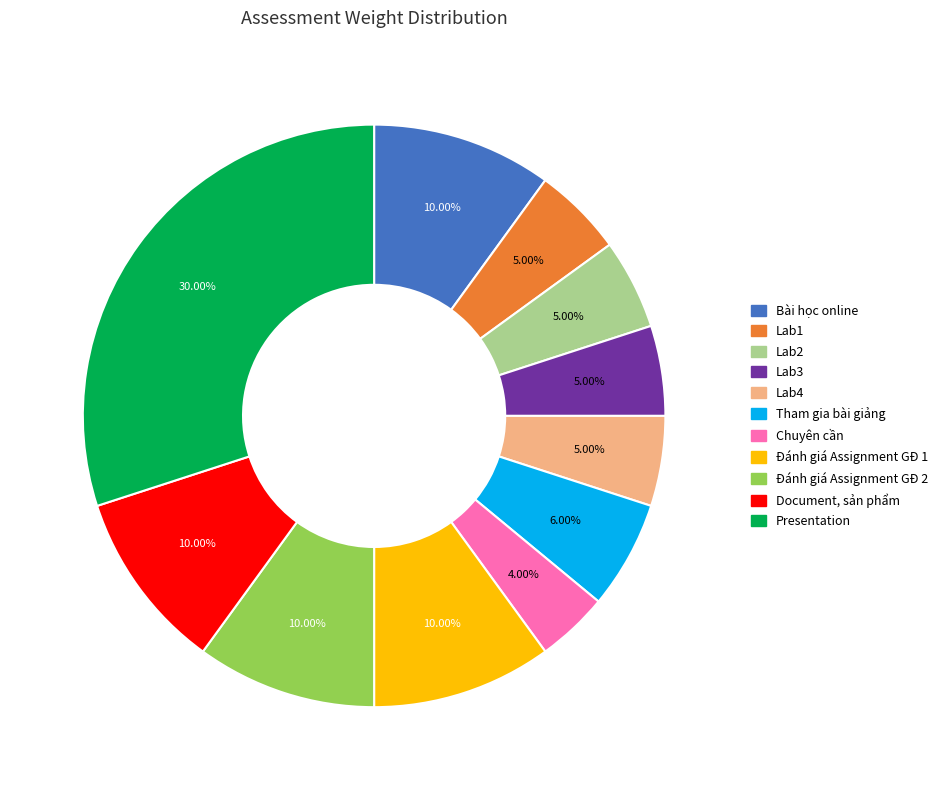

The Lab4 slice represents 1% of the pie. True or false?

False